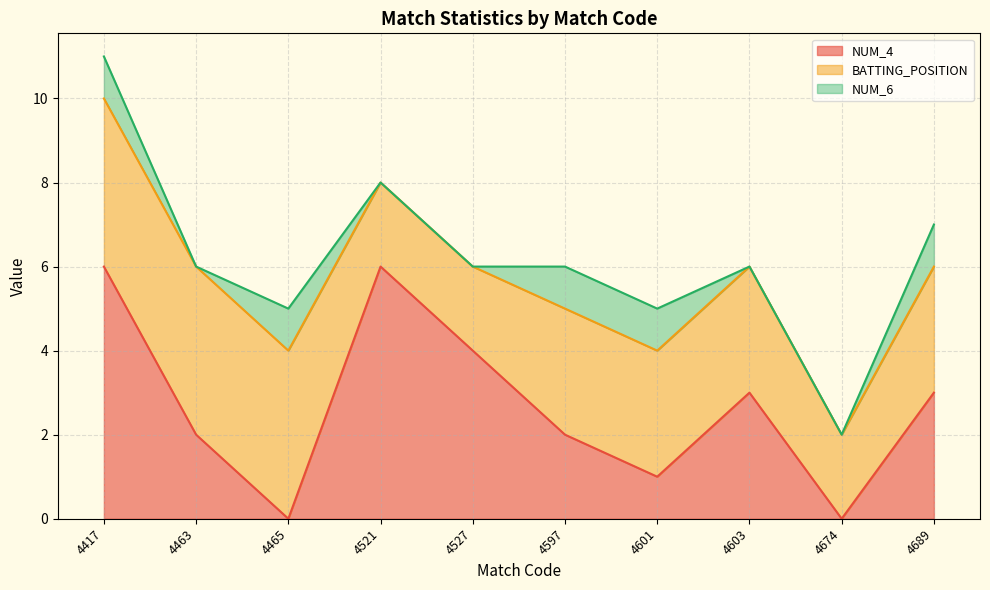

Count the number of data series in this chart.

3